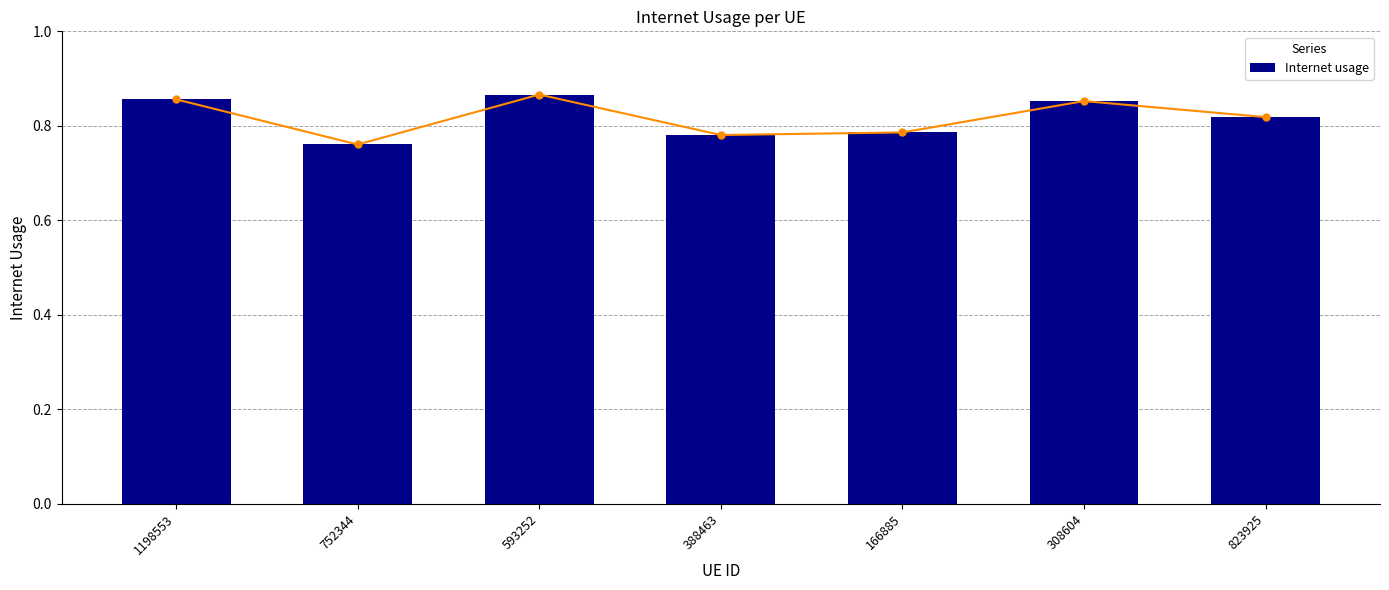

What is the label of the 4th bar from the right?

388463